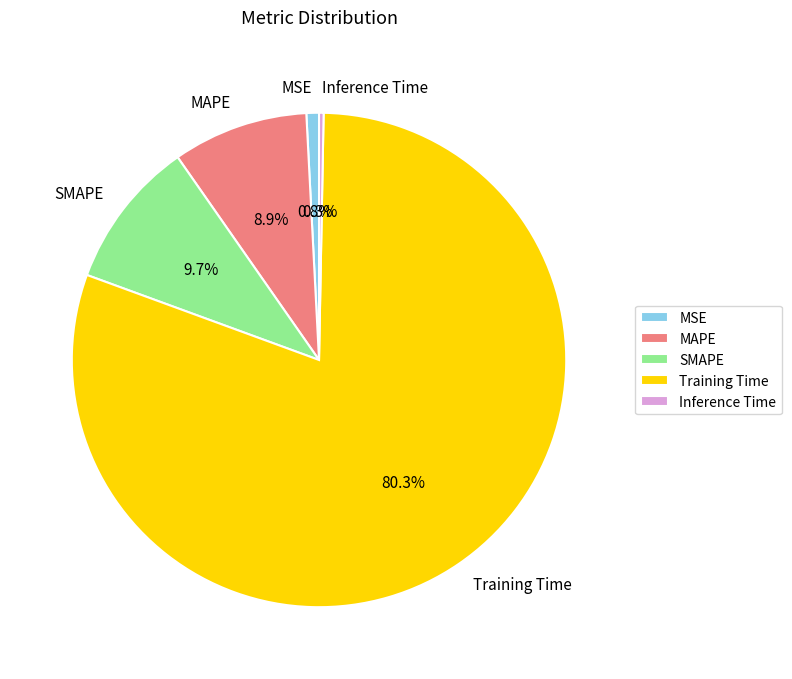

Combined, do Training Time and Inference Time account for over 50%?

Yes